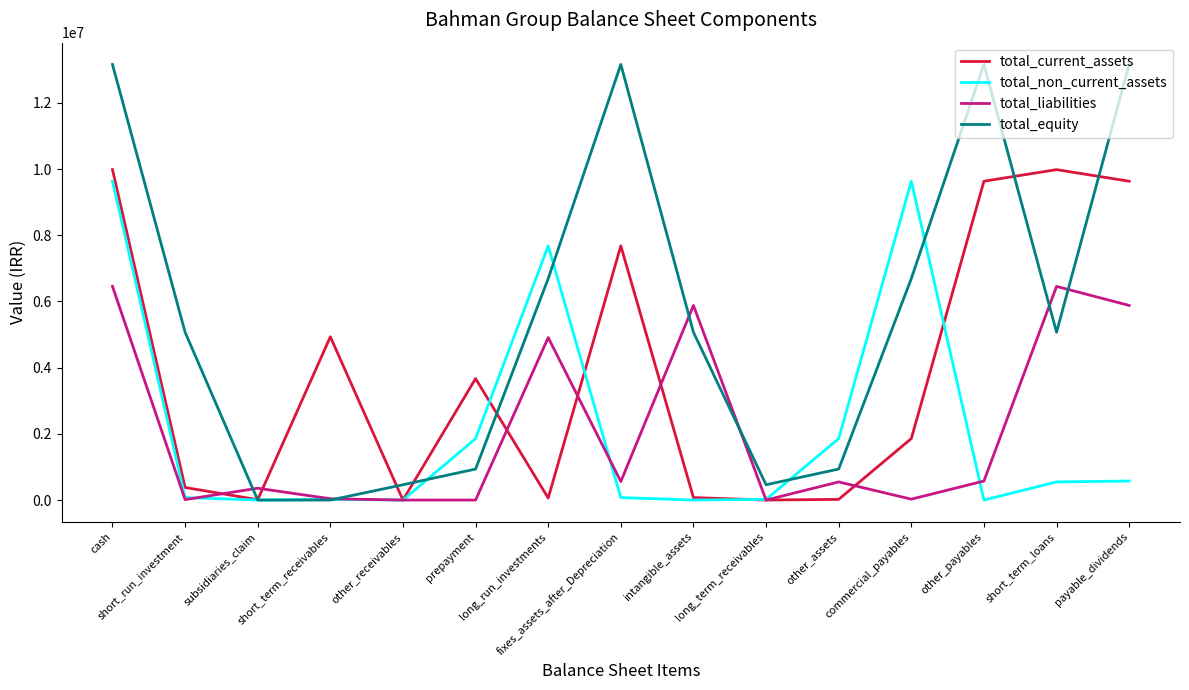

In total_current_assets, how many points are lower than both neighbors (excluding endpoints)?

4